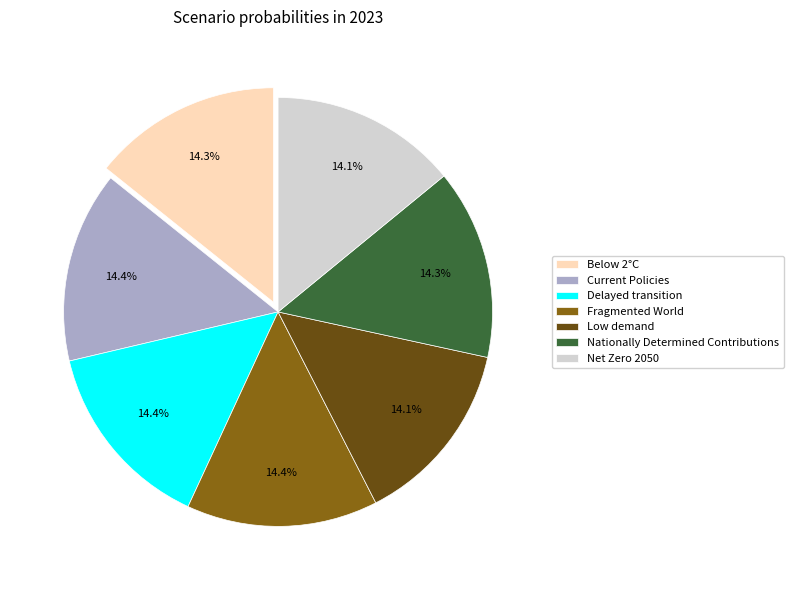

To the nearest percent, what percentage of the pie is Delayed transition?

14%